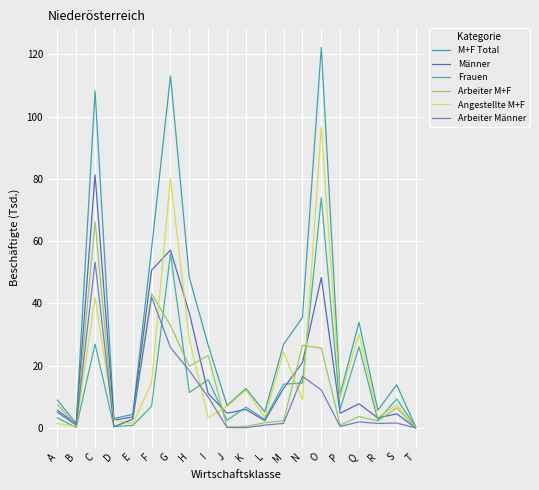

How many lines are shown in the chart?

6